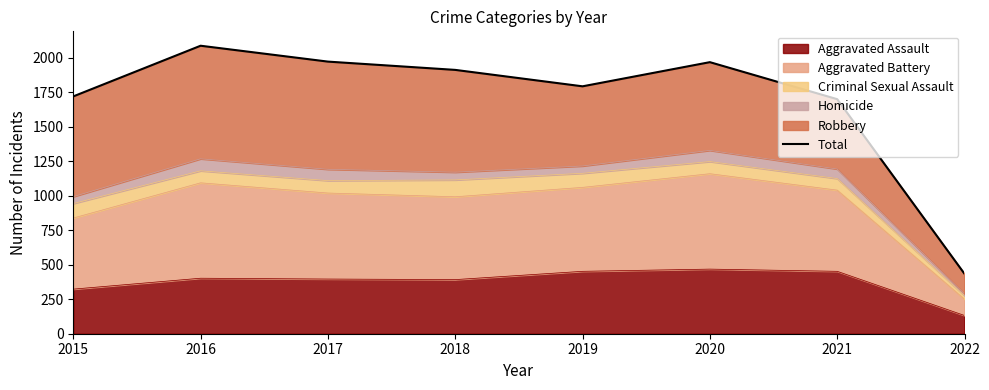

Is it true that the value at 2015 is 396?

False